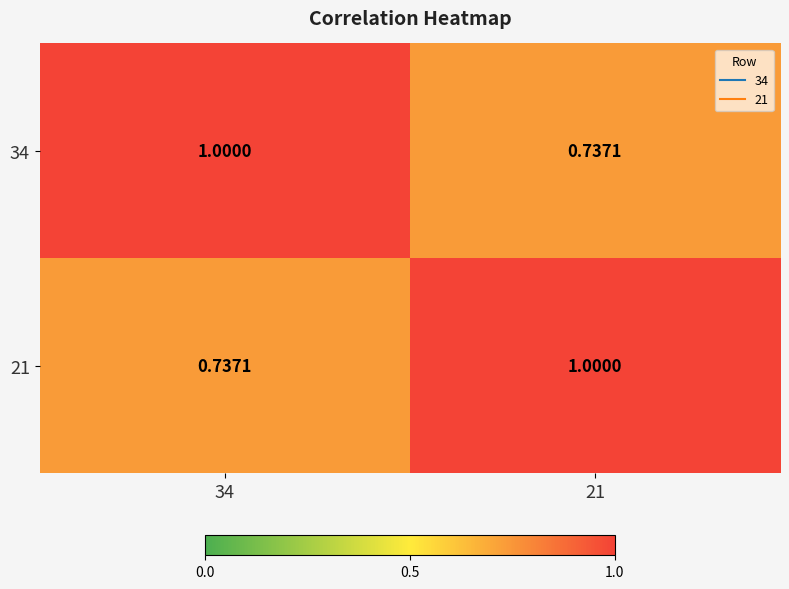

Is the value of 34 at 21 greater than the value of 21 at 21?

No